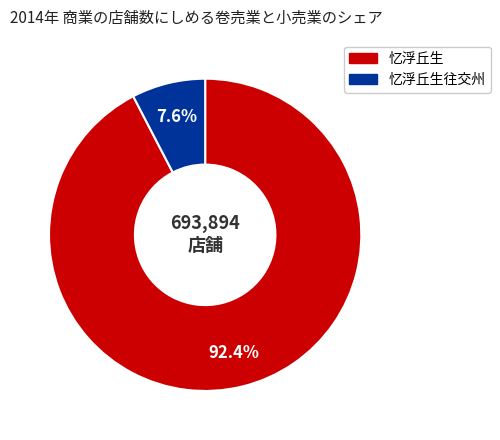

Is there any slice that represents more than half of the pie?

Yes